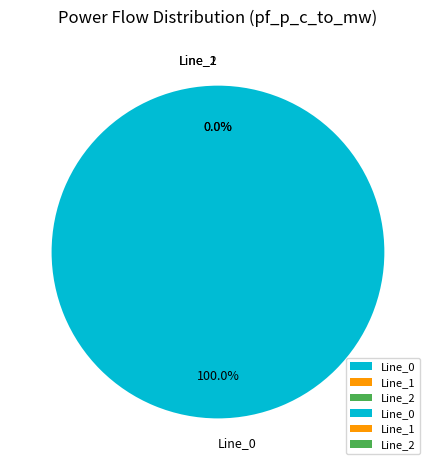

Is it true that Line_1 is 13% of the pie?

False